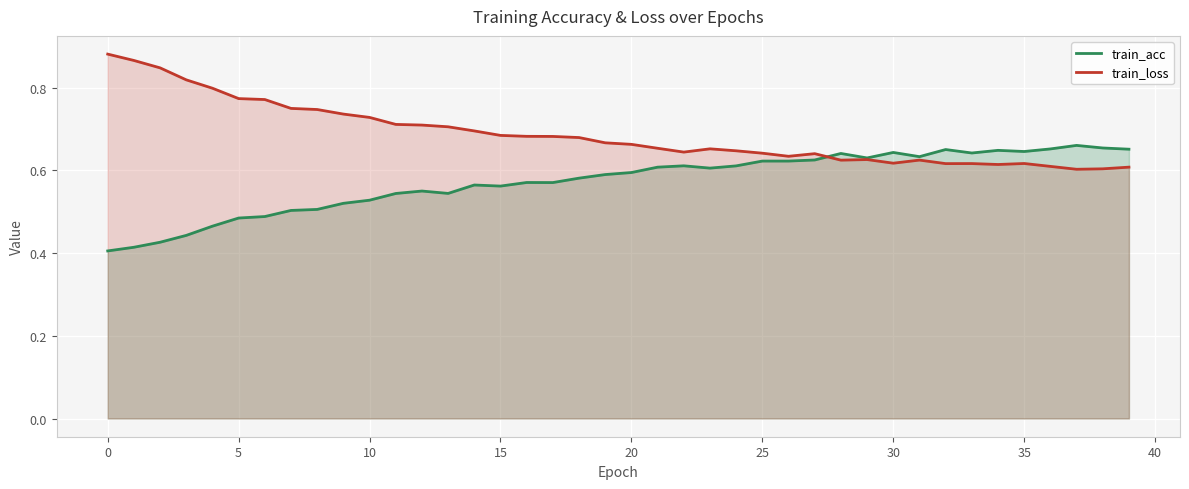

Count the train_loss values in the range 0 to 1.

40